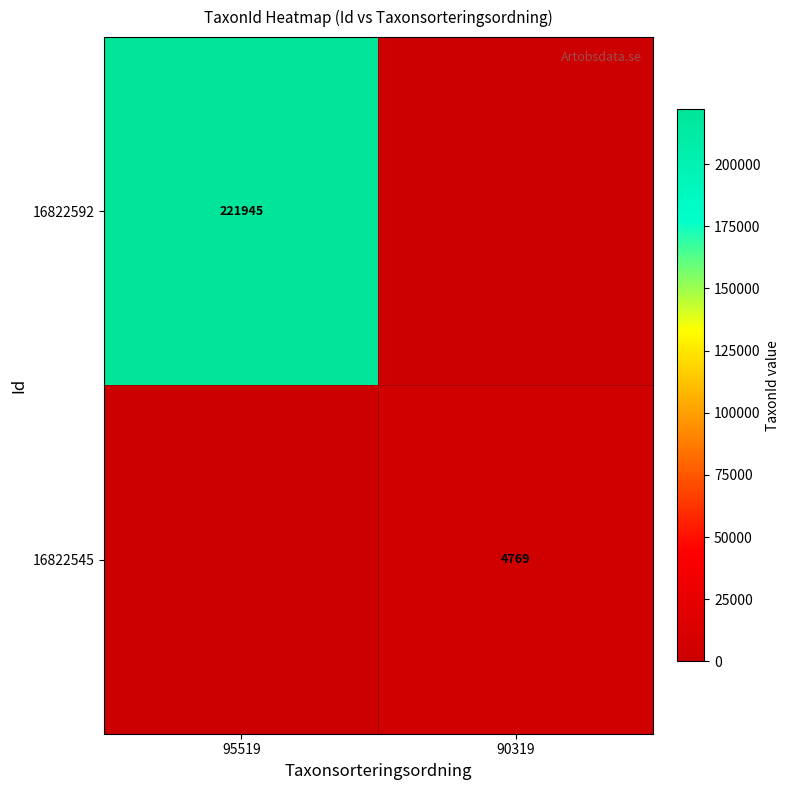

True or false: 16822545 has a value of 4769 at 90319.

True